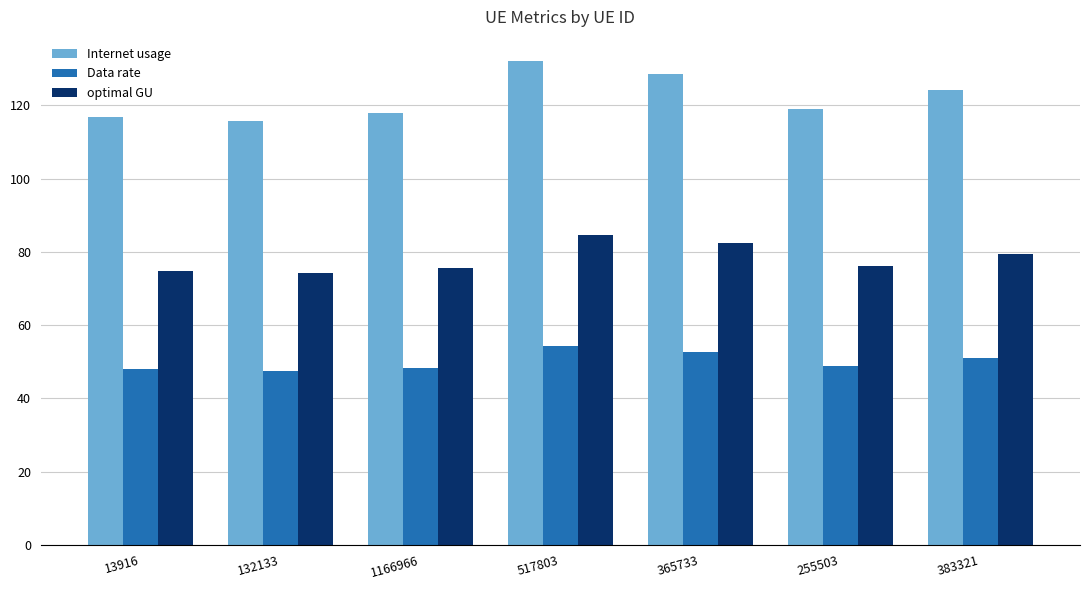

Is it true that Data rate equals 47.6 at 132133?

True